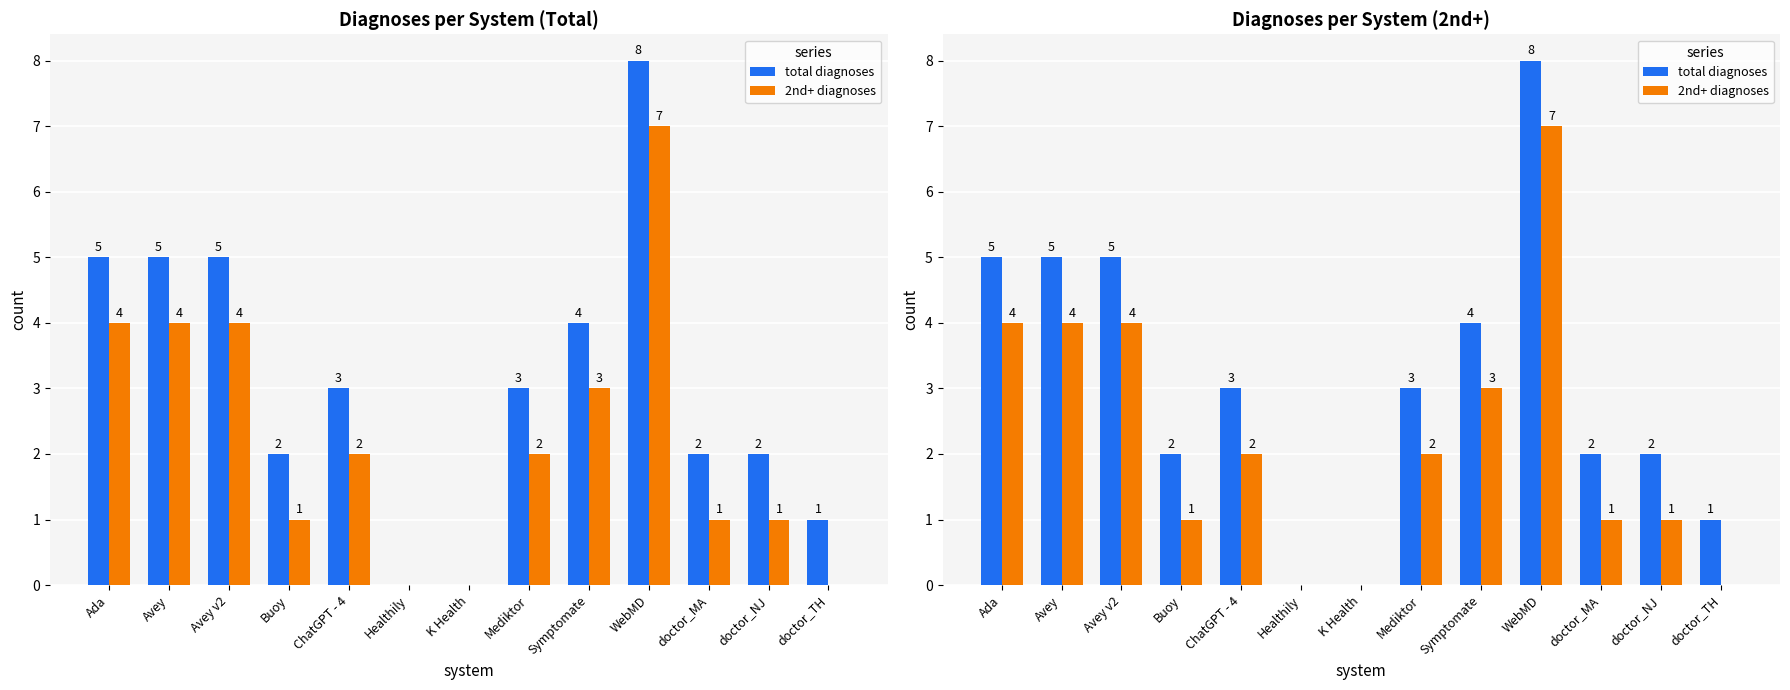

Count the total diagnoses values in the range 2 to 5.

9